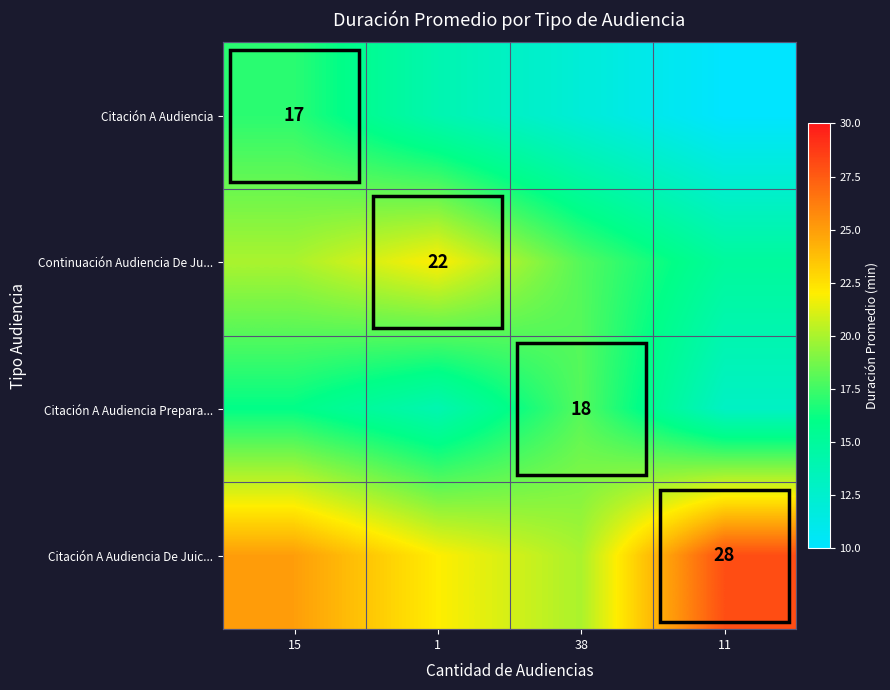

The value of Citación A Audiencia at 15 is 17. True or false?

True